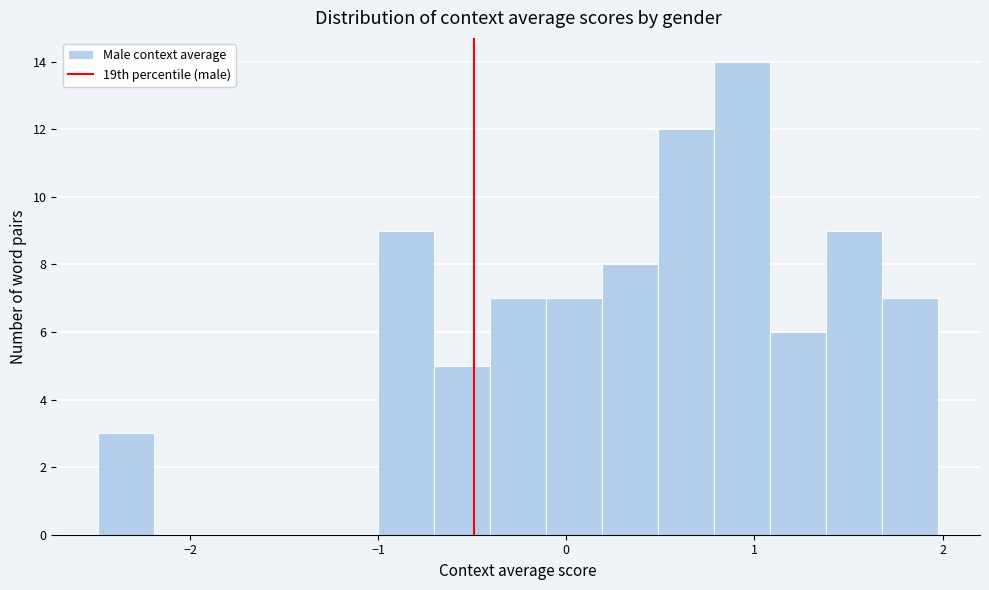

Read against the x-axis, roughly where is the centre of the tallest bar?

0.9